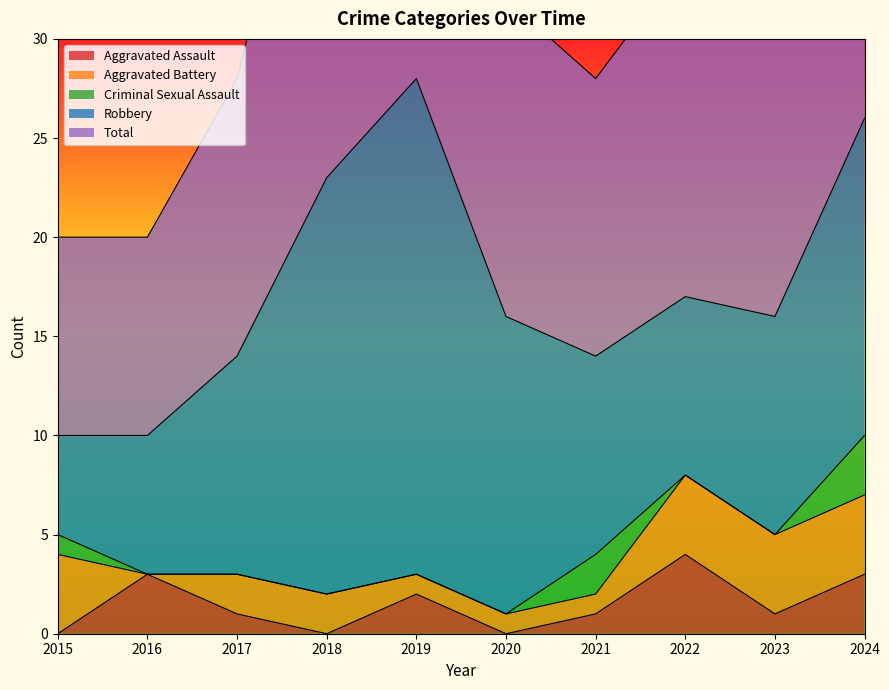

Reading left to right, extract all data points from this chart.

Aggravated Assault: 0	3	1	0	2	0	1	4	1	3
Aggravated Battery: 4	0	2	2	1	1	1	4	4	4
Criminal Sexual Assault: 1	0	0	0	0	0	2	0	0	3
Robbery: 5	7	11	21	25	15	10	9	11	16
Total: 10	10	14	23	28	16	14	17	16	26